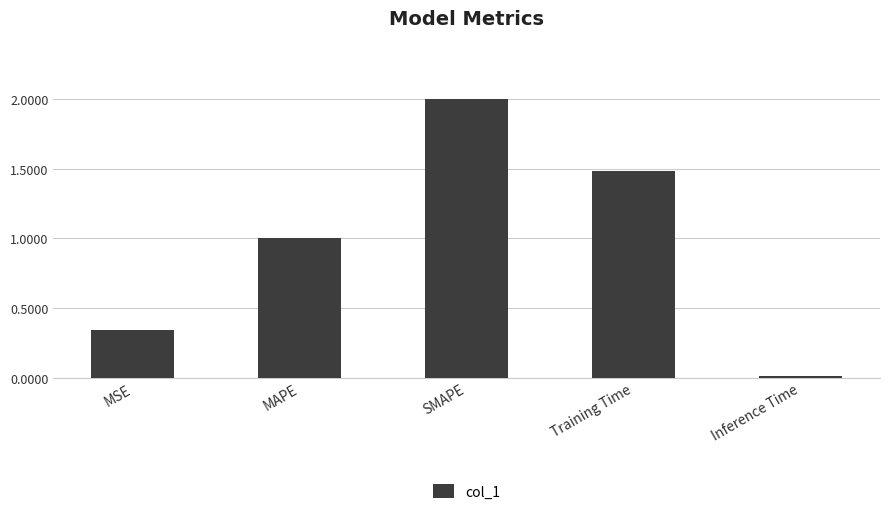

List the labels in order of value, largest first.

SMAPE, Training Time, MAPE, MSE, Inference Time